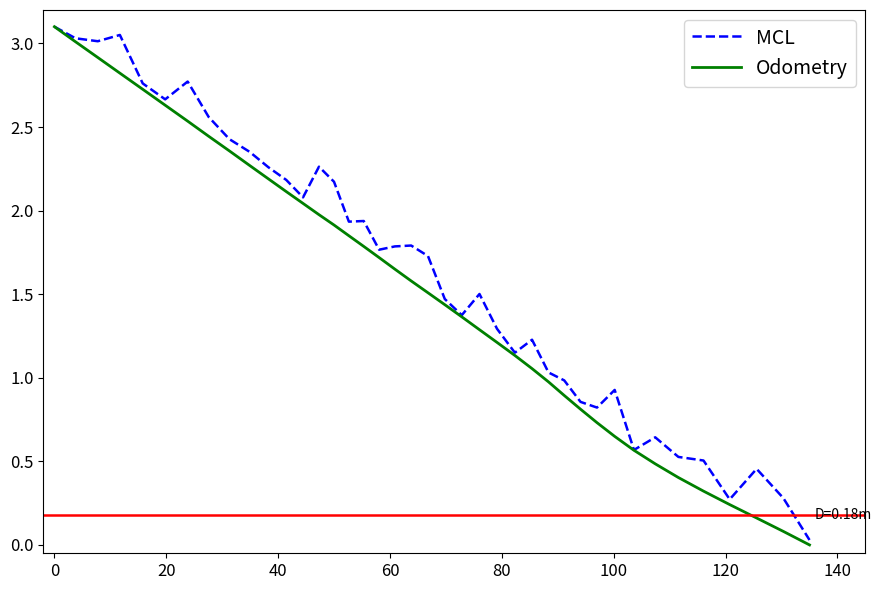

Is this an area chart (filled region under the line)?

No